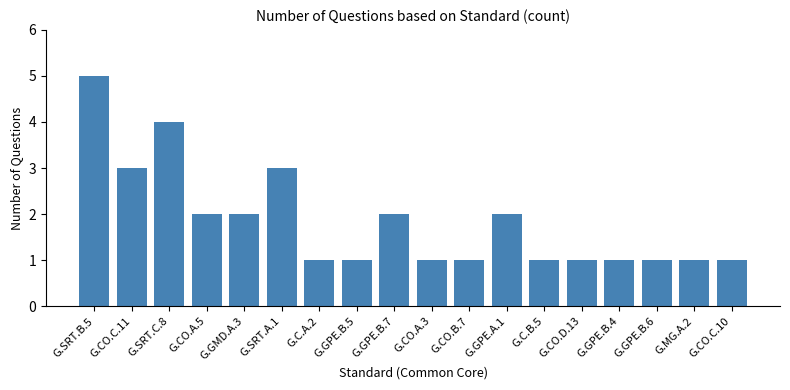

Between G.CO.C.11 and G.CO.A.3, which is larger?

G.CO.C.11